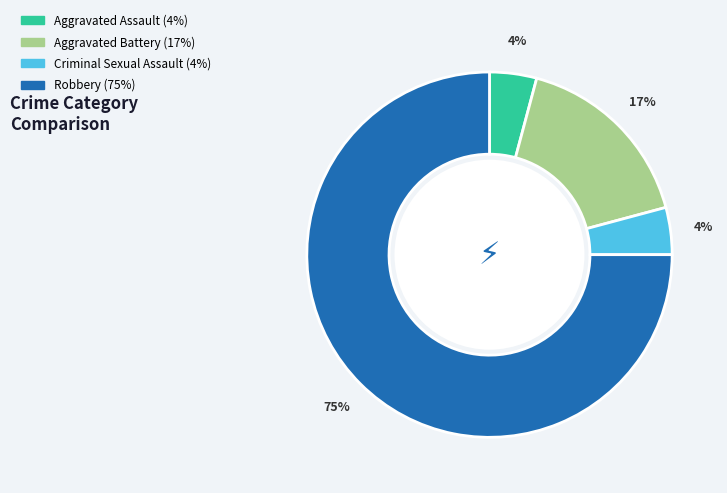

To the nearest percent, what is the average slice percentage?

25%